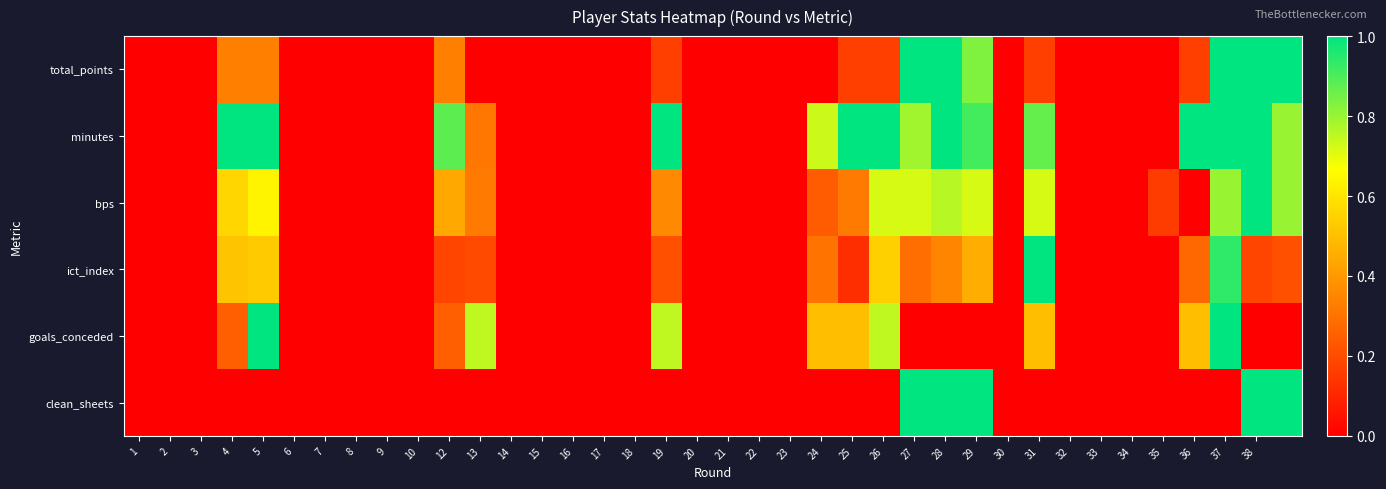

Reading left to right, what are all the values shown in this chart?

total_points: 0.0	0.0	0.0	0.3	0.3	0.0	0.0	0.0	0.0	0.0	0.3	0.0	0.0	0.0	0.0	0.0	0.0	0.2	0.0	0.0	0.0	0.0	0.0	0.2	0.2	1.0	1.0	0.8	0.0	0.2	0.0	0.0	0.0	0.0	0.2	1.0	1.0	1.0
minutes: 0.0	0.0	0.0	1.0	1.0	0.0	0.0	0.0	0.0	0.0	0.9	0.3	0.0	0.0	0.0	0.0	0.0	1.0	0.0	0.0	0.0	0.0	0.7	1.0	1.0	0.8	1.0	0.9	0.0	0.9	0.0	0.0	0.0	0.0	1.0	1.0	1.0	0.8
bps: 0.0	0.0	0.0	0.6	0.6	0.0	0.0	0.0	0.0	0.0	0.4	0.3	0.0	0.0	0.0	0.0	0.0	0.4	0.0	0.0	0.0	0.0	0.2	0.3	0.7	0.7	0.8	0.7	0.0	0.7	0.0	0.0	0.0	0.2	0.0	0.8	1.0	0.8
ict_index: 0.0	0.0	0.0	0.5	0.5	0.0	0.0	0.0	0.0	0.0	0.2	0.2	0.0	0.0	0.0	0.0	0.0	0.2	0.0	0.0	0.0	0.0	0.3	0.1	0.5	0.3	0.3	0.5	0.0	1.0	0.0	0.0	0.0	0.0	0.3	0.9	0.2	0.2
goals_conceded: 0.0	0.0	0.0	0.2	1.0	0.0	0.0	0.0	0.0	0.0	0.2	0.8	0.0	0.0	0.0	0.0	0.0	0.8	0.0	0.0	0.0	0.0	0.5	0.5	0.8	0.0	0.0	0.0	0.0	0.5	0.0	0.0	0.0	0.0	0.5	1.0	0.0	0.0
clean_sheets: 0.0	0.0	0.0	0.0	0.0	0.0	0.0	0.0	0.0	0.0	0.0	0.0	0.0	0.0	0.0	0.0	0.0	0.0	0.0	0.0	0.0	0.0	0.0	0.0	0.0	1.0	1.0	1.0	0.0	0.0	0.0	0.0	0.0	0.0	0.0	0.0	1.0	1.0